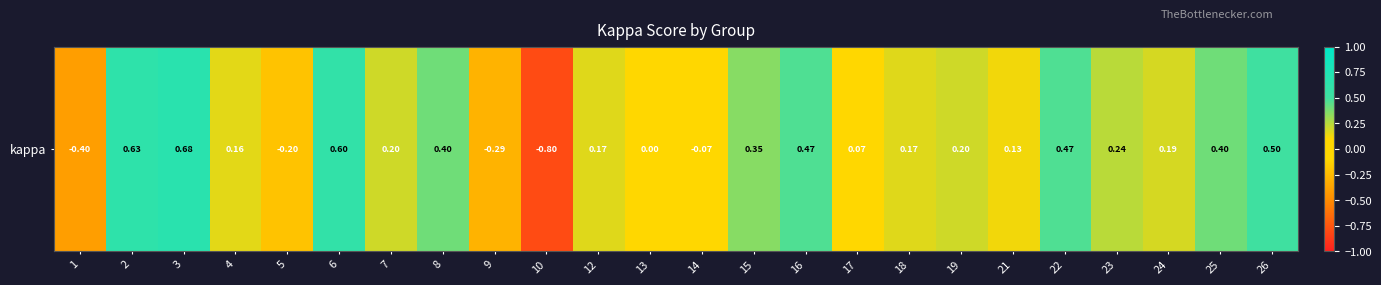

Reading right to left, extract all data points from this chart.

26=0.5	25=0.4	24=0.2	23=0.2	22=0.5	21=0.1	19=0.2	18=0.2	17=0.1	16=0.5	15=0.3	14=-0.1	13=0.0	12=0.2	10=-0.8	9=-0.3	8=0.4	7=0.2	6=0.6	5=-0.2	4=0.2	3=0.7	2=0.6	1=-0.4